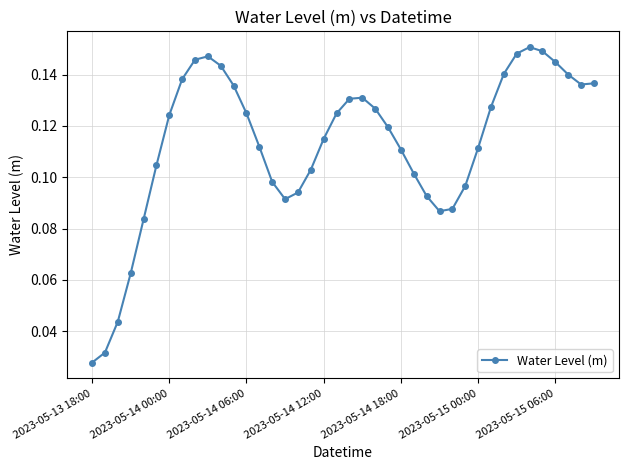

What is the sum of all values?

4.5